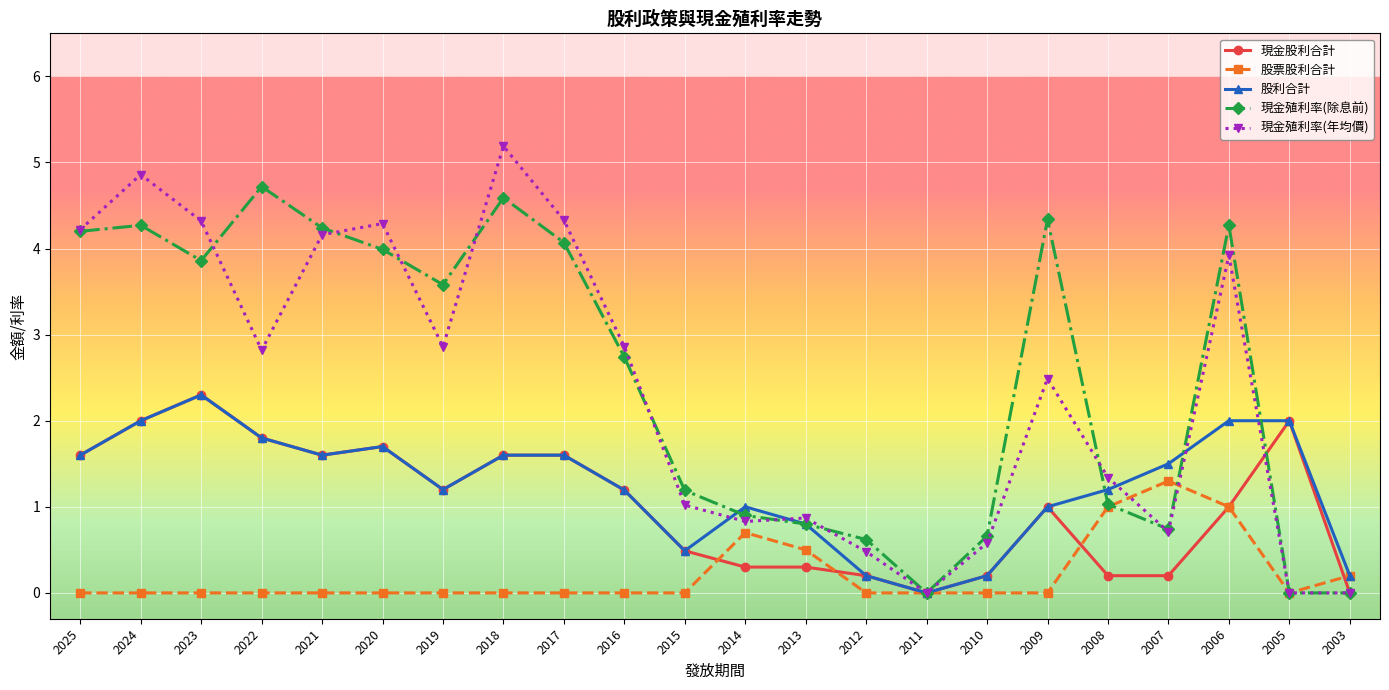

What are all the series names shown in the legend?

現金股利合計, 股票股利合計, 股利合計, 現金殖利率(除息前), 現金殖利率(年均價)